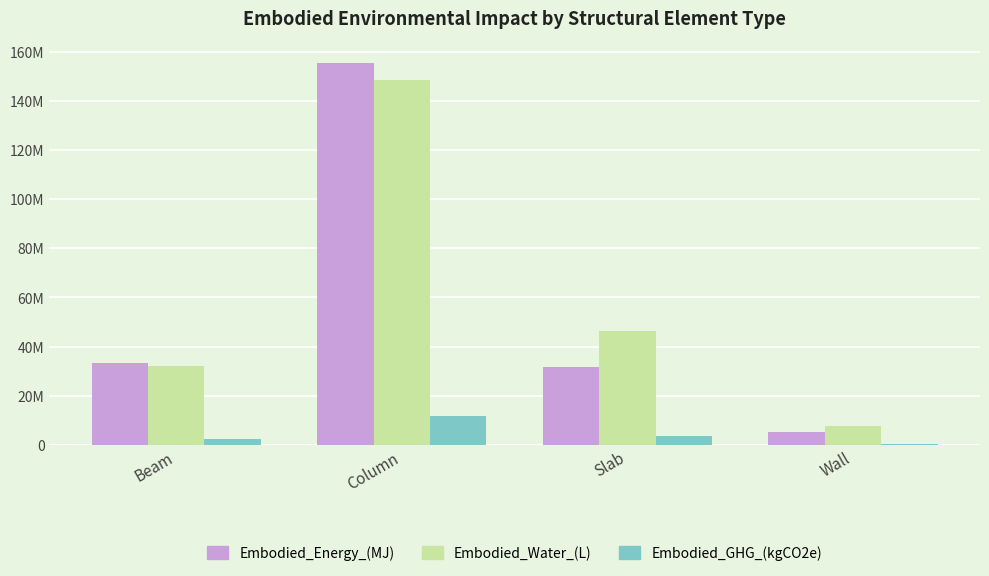

Where does the Embodied_Water_(L) series first go above 46162764?

Column